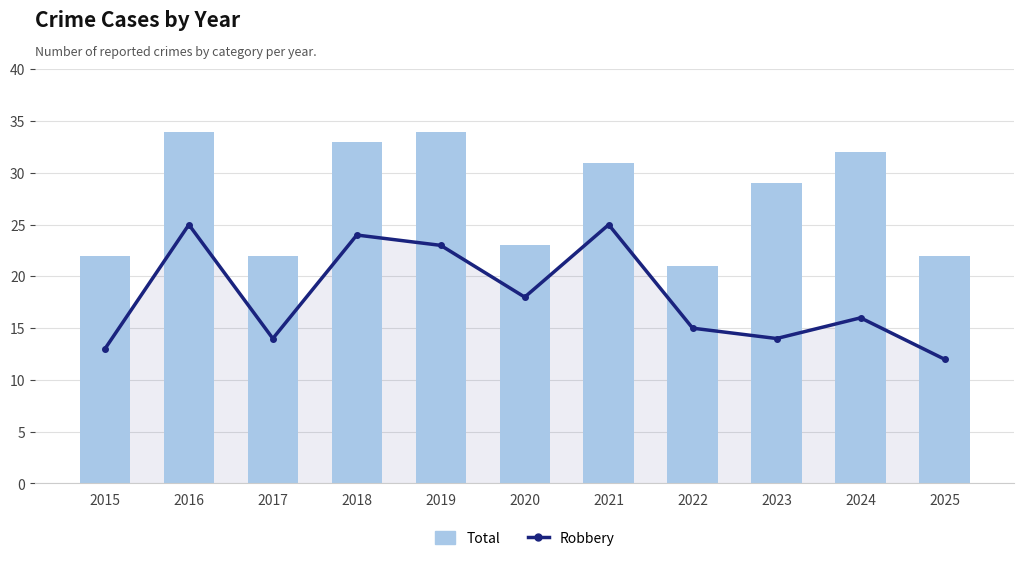

Reading left to right, transcribe all the data shown in this chart.

Robbery: 13	25	14	24	23	18	25	15	14	16	12
Total: 22	34	22	33	34	23	31	21	29	32	22